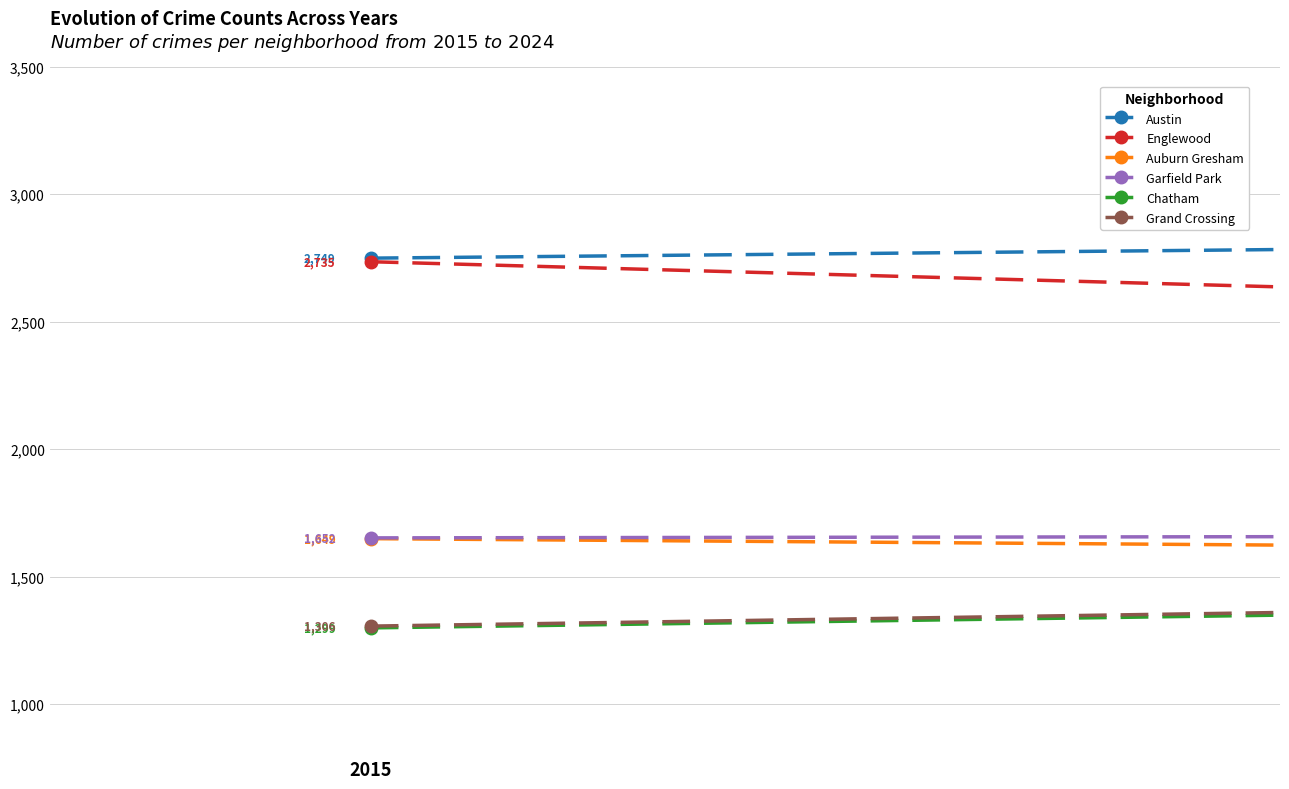

Rank the series by their maximum value, from highest to lowest.

Austin, Englewood, Garfield Park, Auburn Gresham, Grand Crossing, Chatham